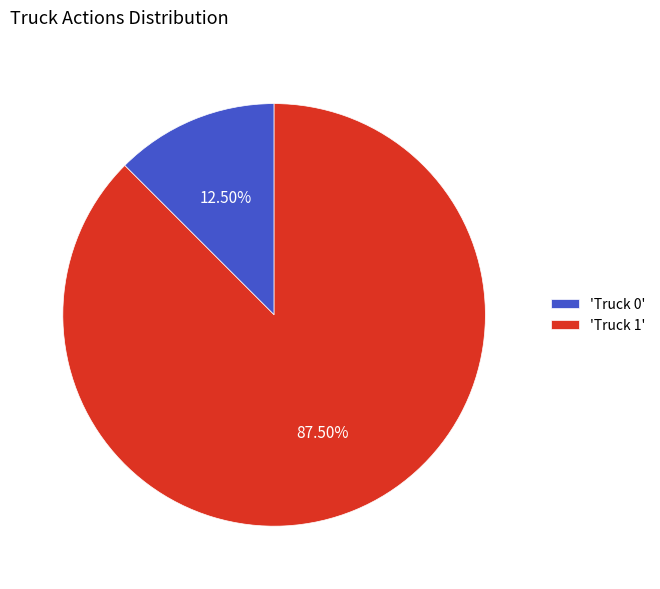

Which slice represents more than half of the pie?

'Truck 1'